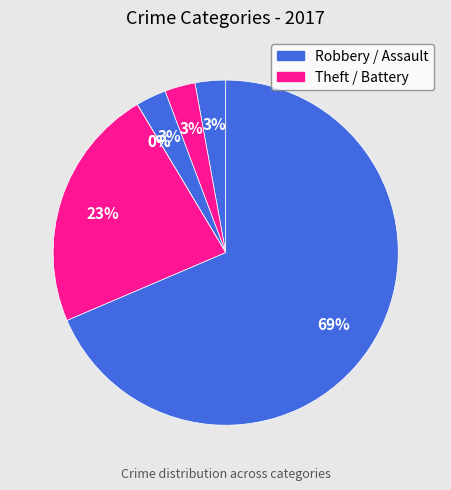

To the nearest percent, what is the difference between the Robbery and Theft slice percentages?

46%